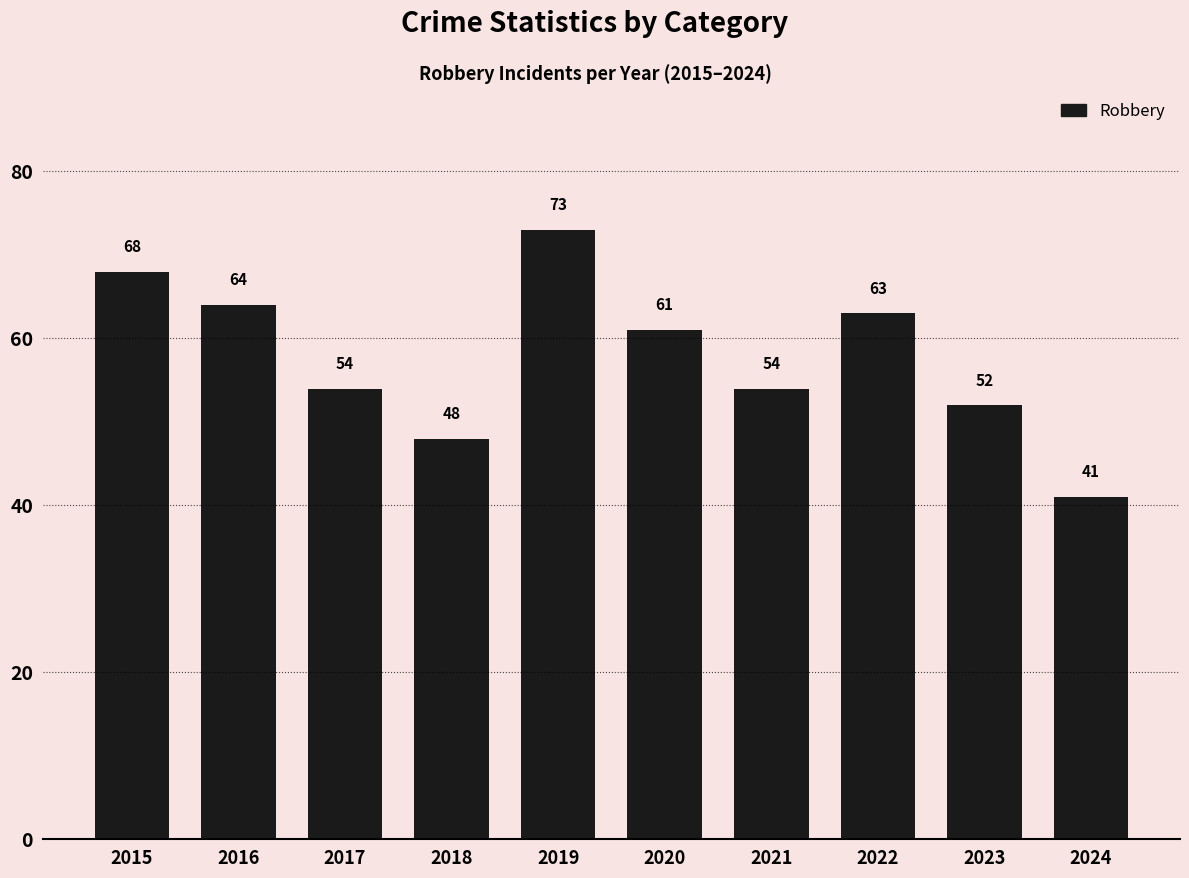

Reading left to right, transcribe all the data shown in this chart.

2015=68	2016=64	2017=54	2018=48	2019=73	2020=61	2021=54	2022=63	2023=52	2024=41